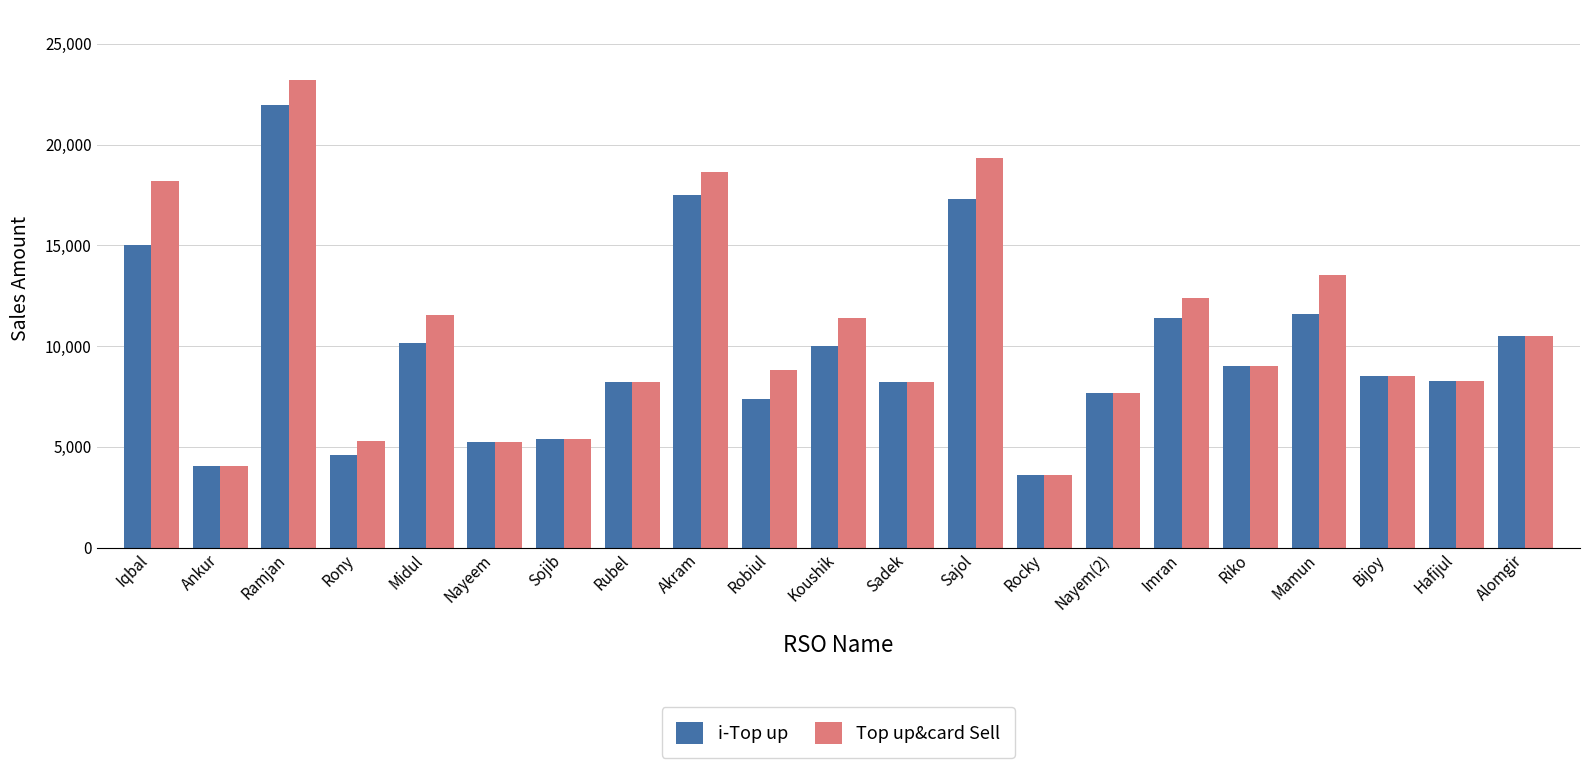

Which series has the largest total across all categories?

Top up&card Sell